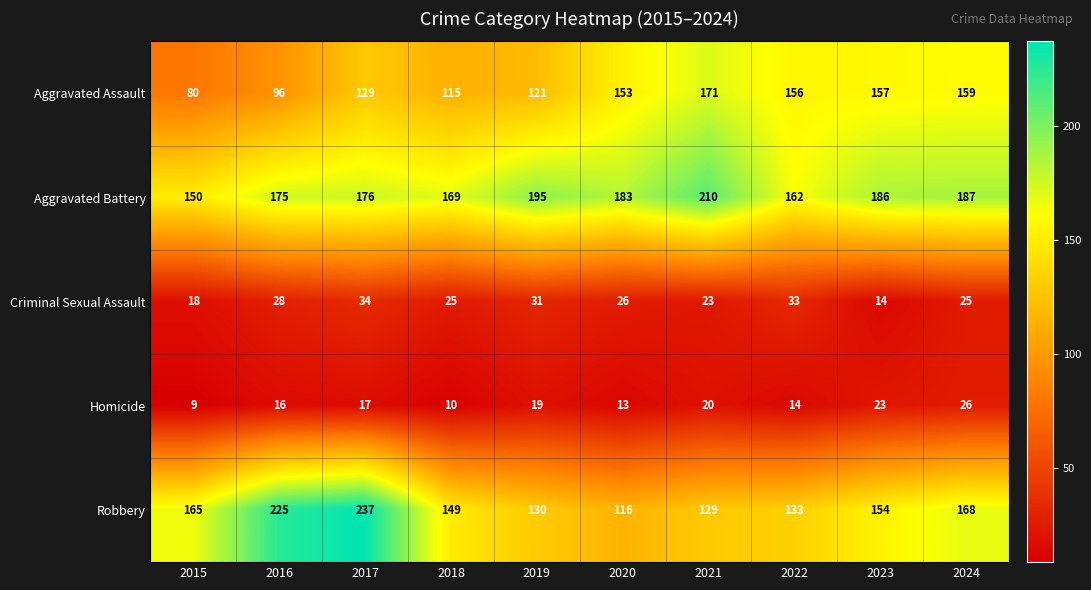

At which label is Robbery closest to 176?

2024